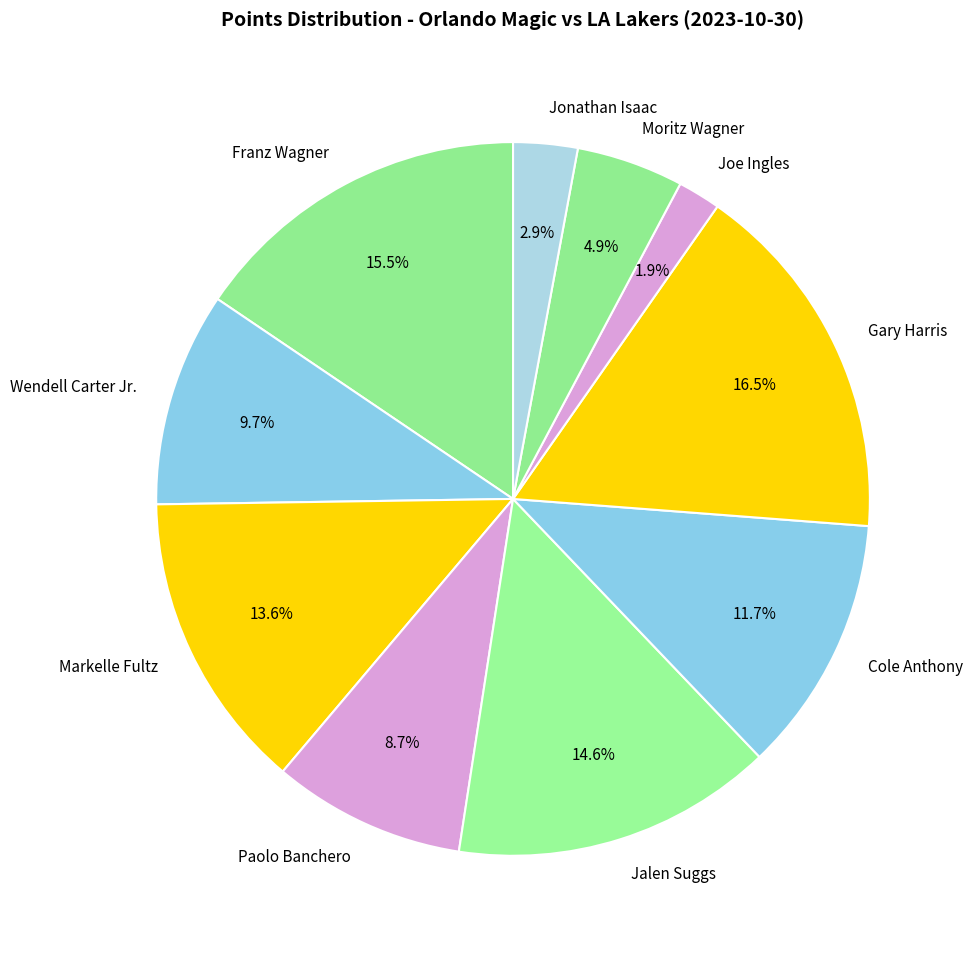

True or false: Jonathan Isaac accounts for 3% of the total.

True